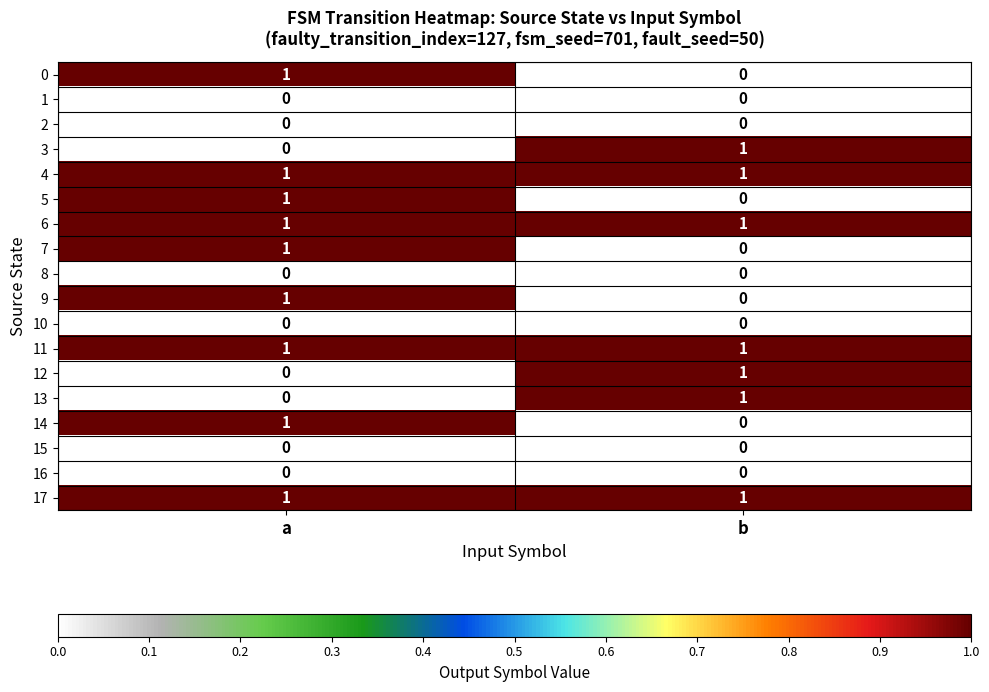

At which category is the sum across all series the highest?

a